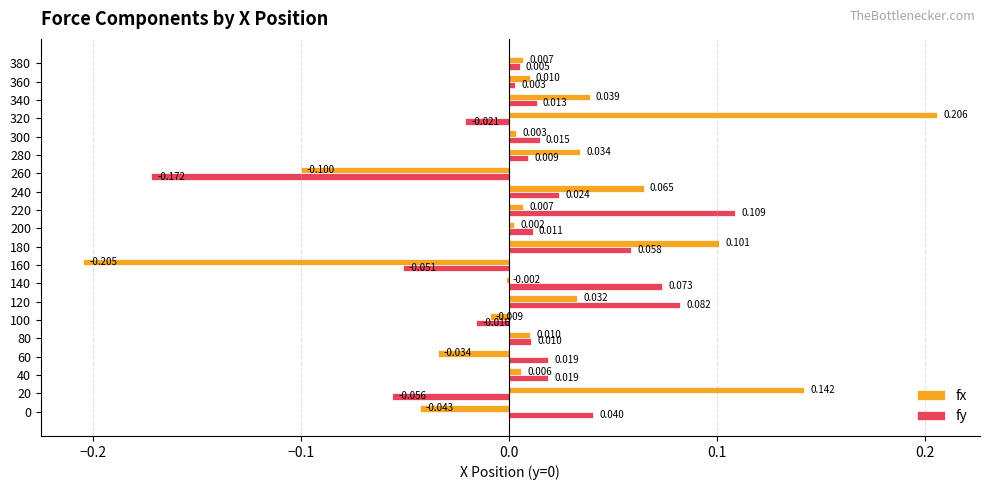

List the series in order of their overall mean, lowest first.

fy, fx